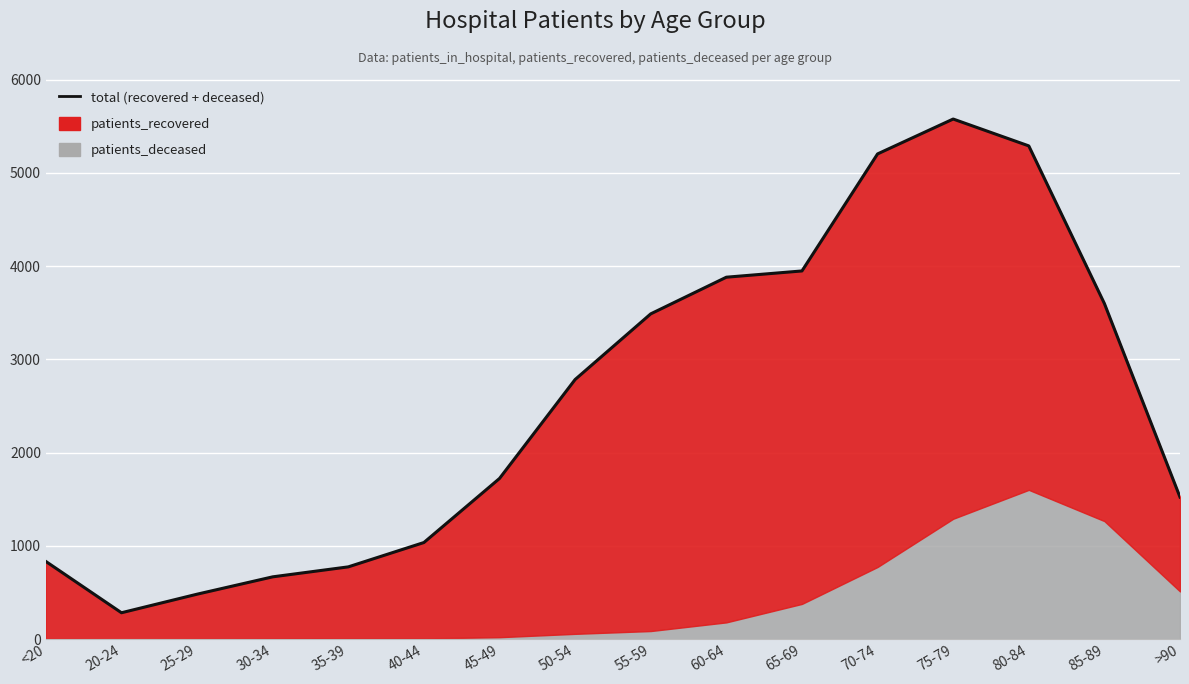

Count the number of values greater than 2784.

7